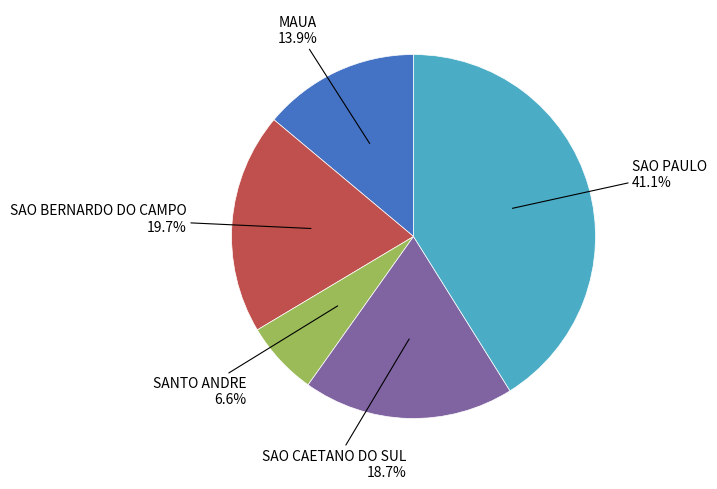

Is there any slice that represents more than half of the pie?

No